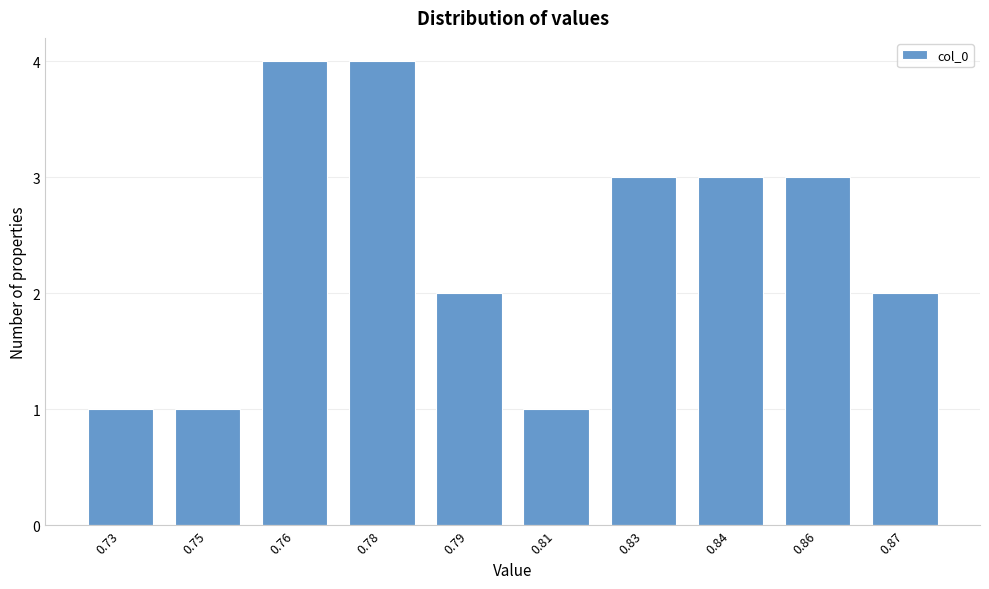

Reading left to right, list all the values displayed in this chart.

0.73=1	0.75=1	0.76=4	0.78=4	0.79=2	0.81=1	0.83=3	0.84=3	0.86=3	0.87=2